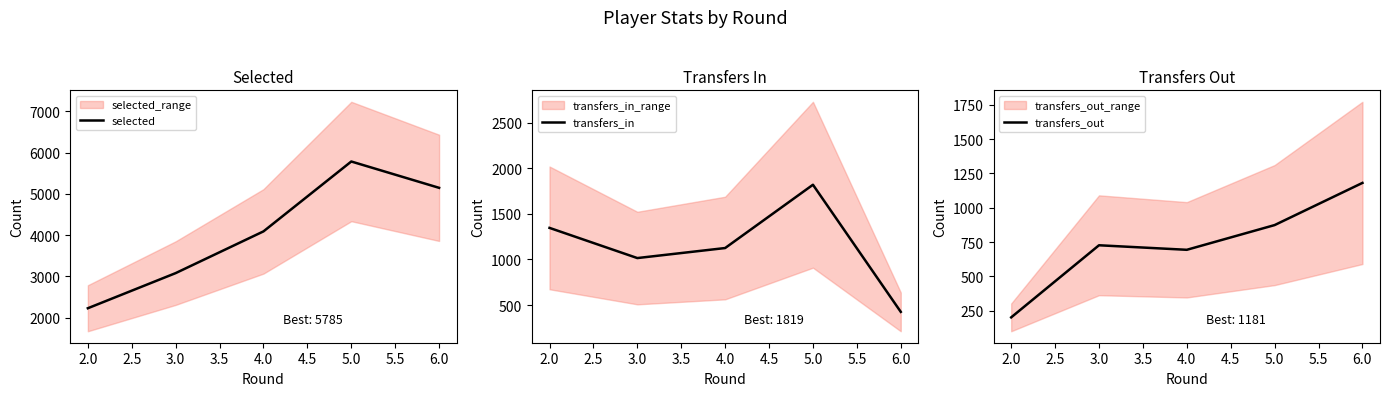

What is the minimum value for selected?

2230